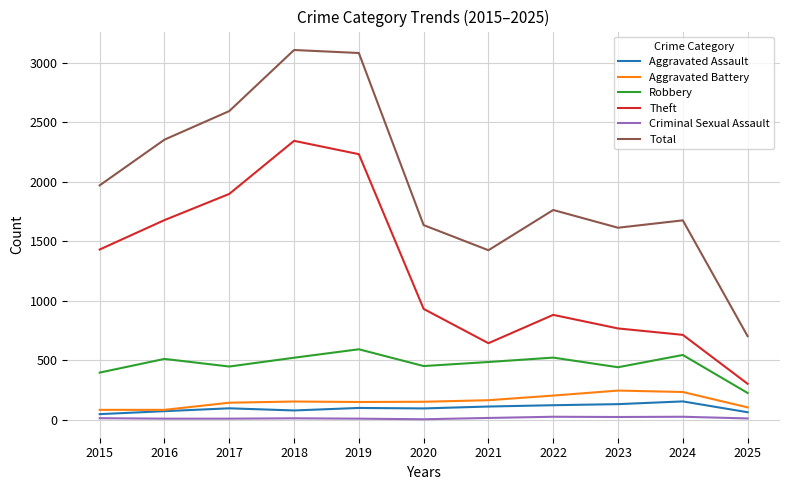

Where is Theft nearest to the value 1321?

2015